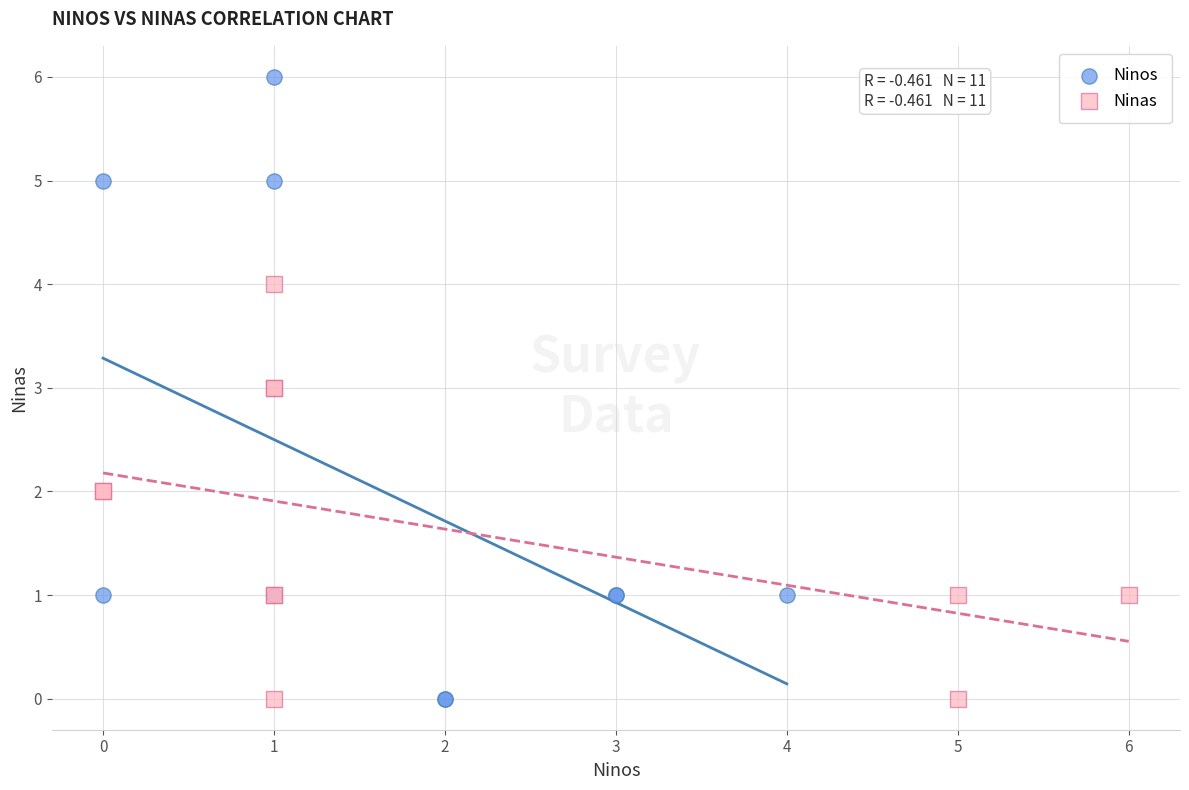

Which series reaches the maximum Y coordinate?

Ninos